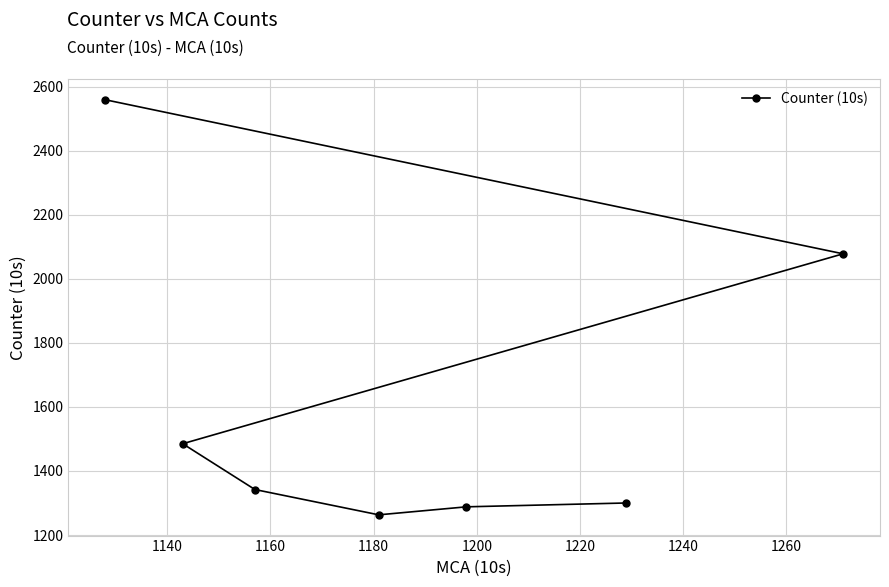

What is the value of the 3rd point from the left?

1342